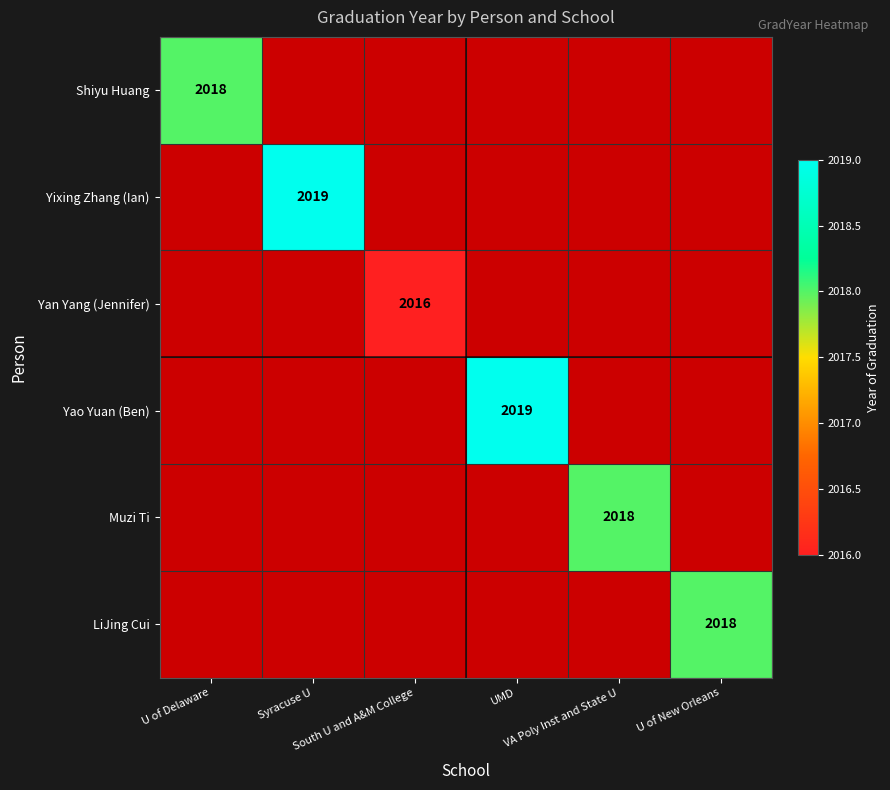

What is the maximum value shown in the chart?

2019.0